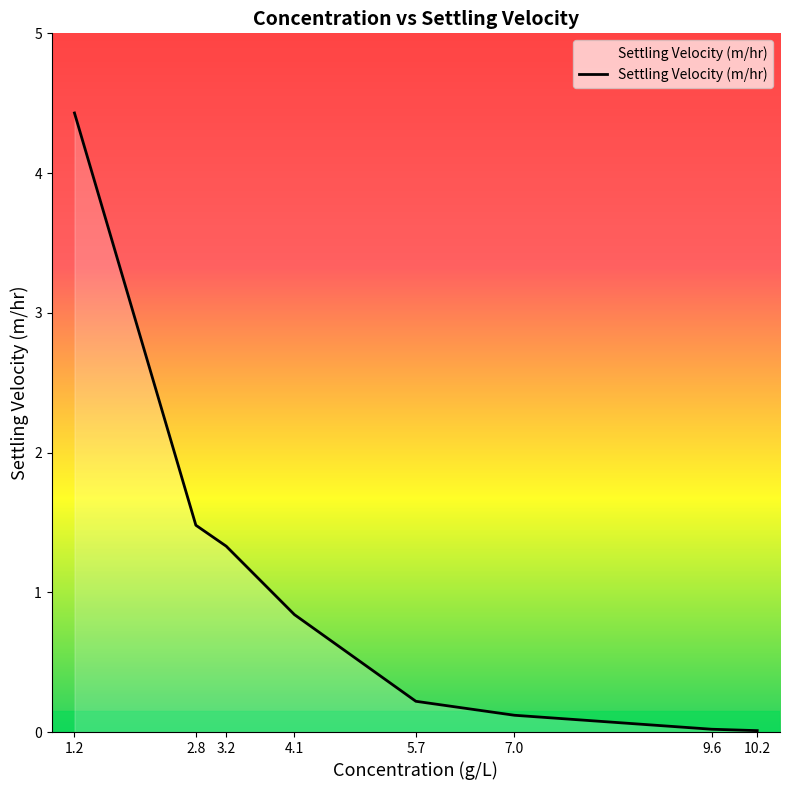

Does the chart display data point markers on the line(s)?

No